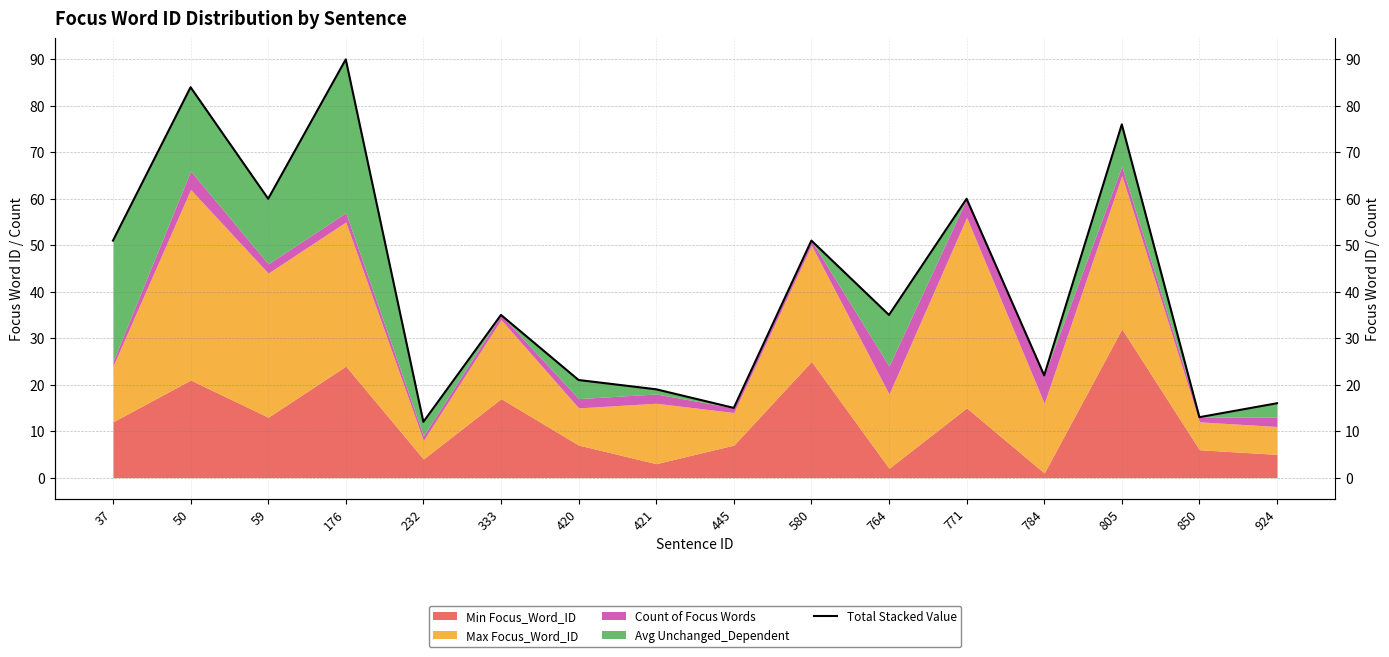

True or false: the data shows 120 at 805.

False